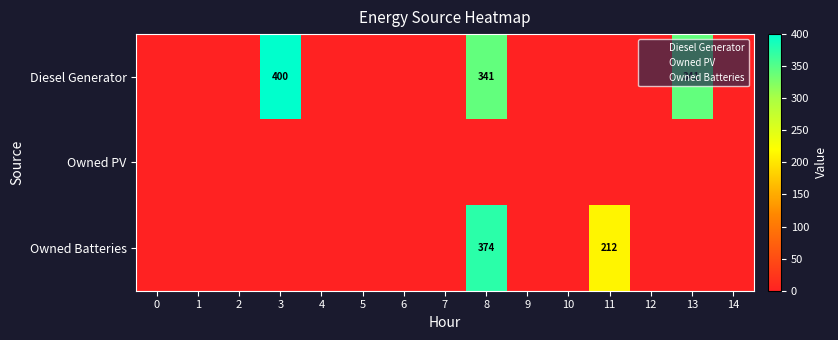

Between 0 and 4, which series saw the biggest shift?

Diesel Generator